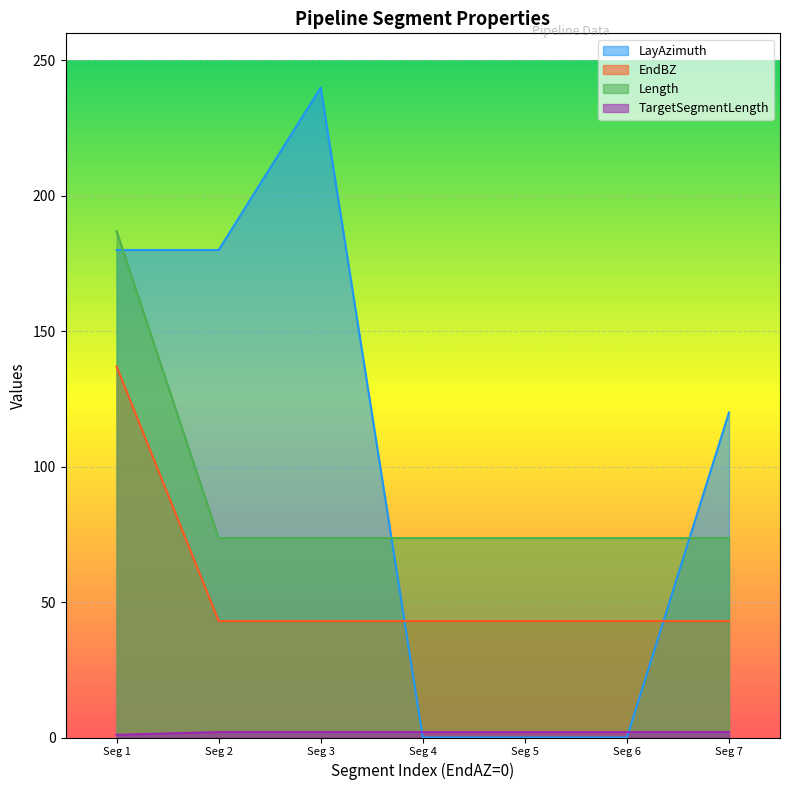

Which series has the largest total across all categories?

LayAzimuth